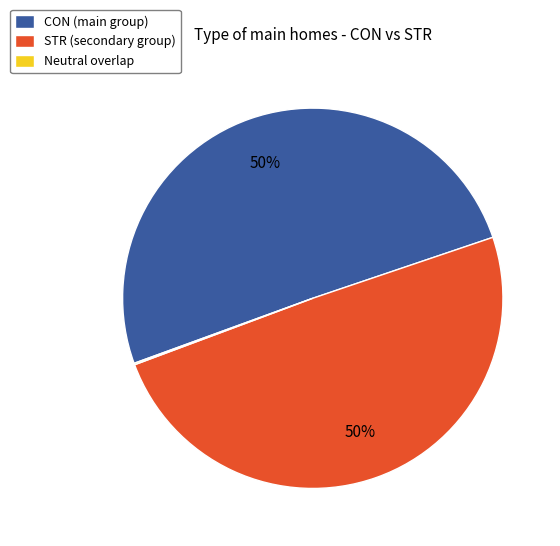

The STR (secondary group) slice represents 56% of the pie. True or false?

False